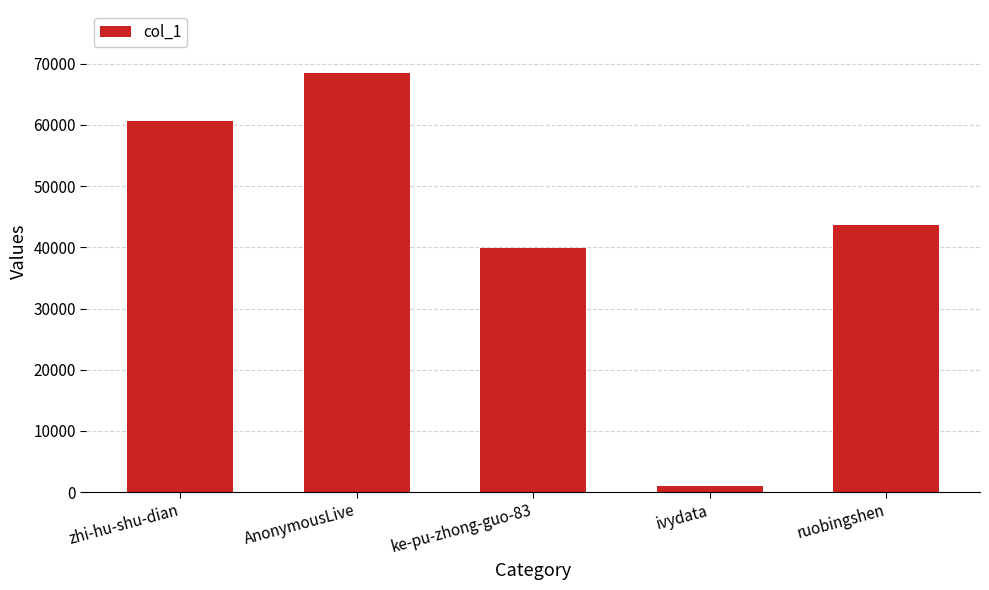

What is the sum of the values at zhi-hu-shu-dian and ke-pu-zhong-guo-83?

100503